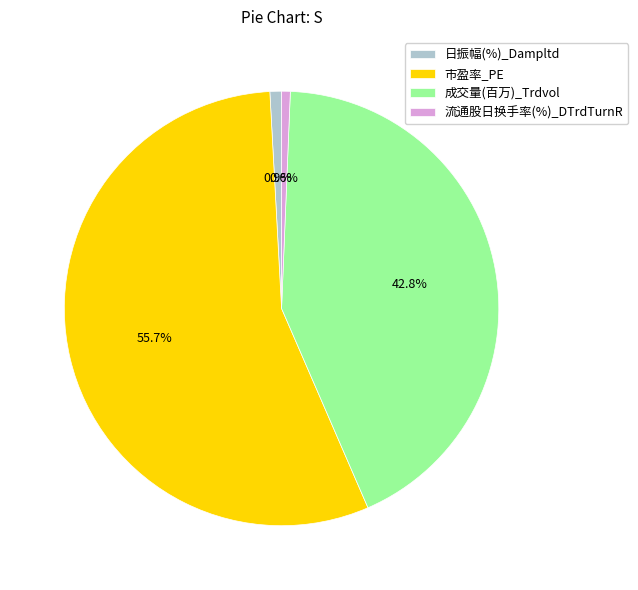

To the nearest percent, what portion does 日振幅(%)_Dampltd represent?

1%